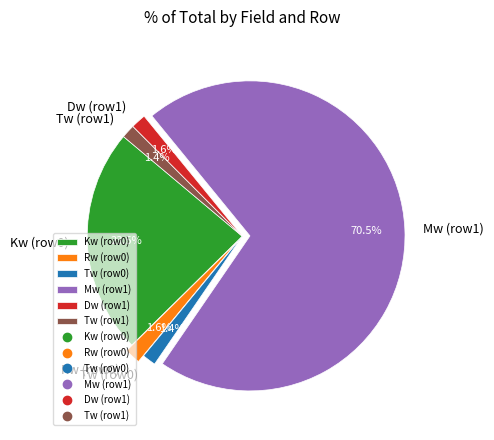

Is the sum of Mw (row1) and Rw (row0) greater than half?

Yes